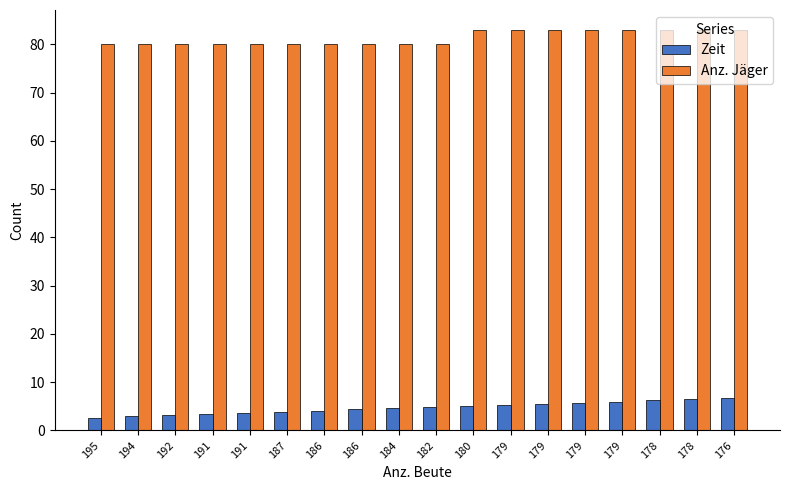

Rank the series by their maximum value, from highest to lowest.

Anz. Jäger, Zeit